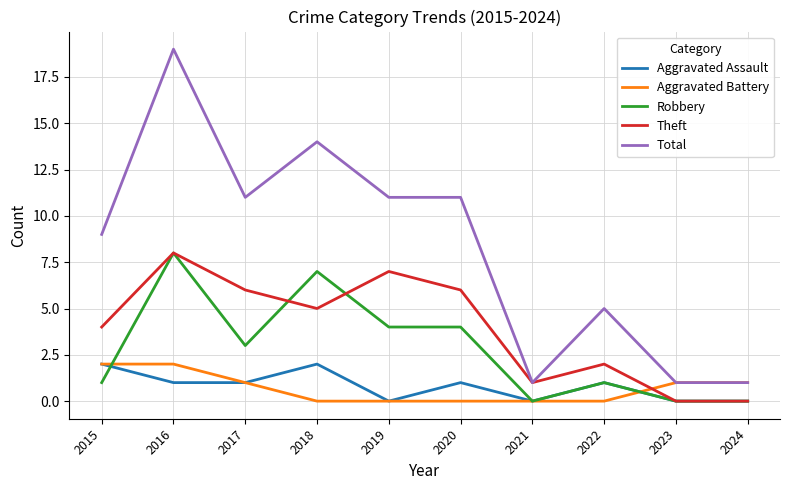

Which label corresponds to the largest value in the chart?

2016